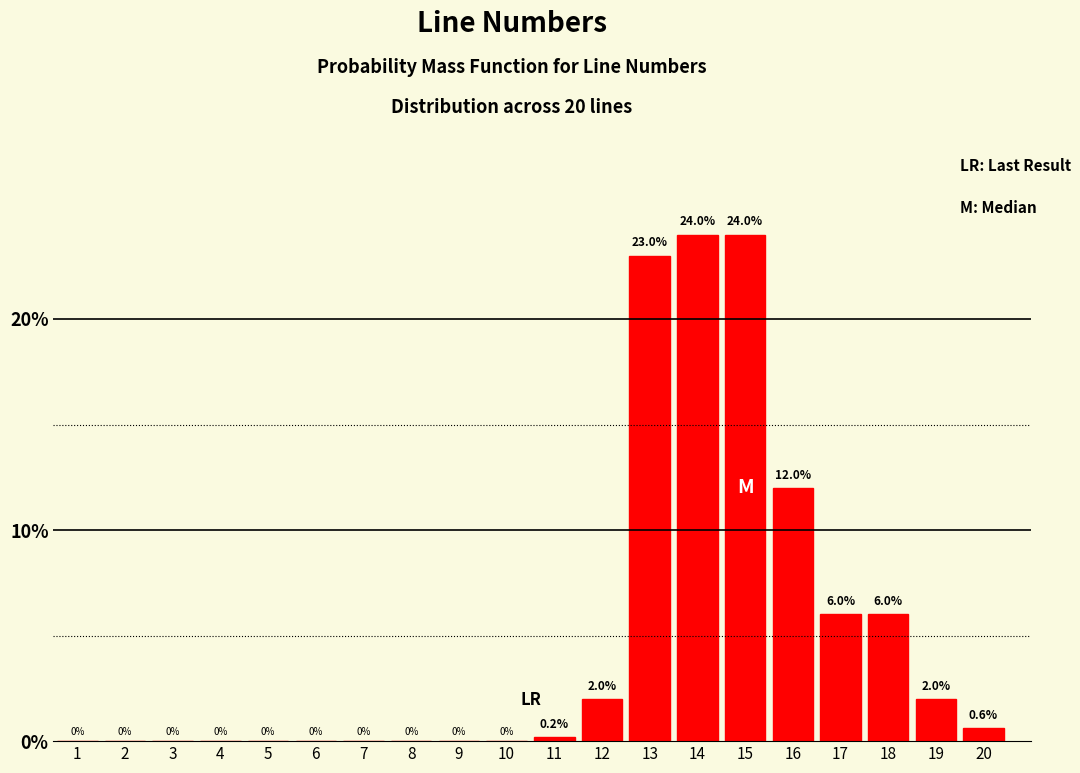

Reading right to left, transcribe all the data shown in this chart.

20=0.6	19=2.0	18=6.0	17=6.0	16=12.0	15=24.0	14=24.0	13=23.0	12=2.0	11=0.2	10=0.0	9=0.0	8=0.0	7=0.0	6=0.0	5=0.0	4=0.0	3=0.0	2=0.0	1=0.0